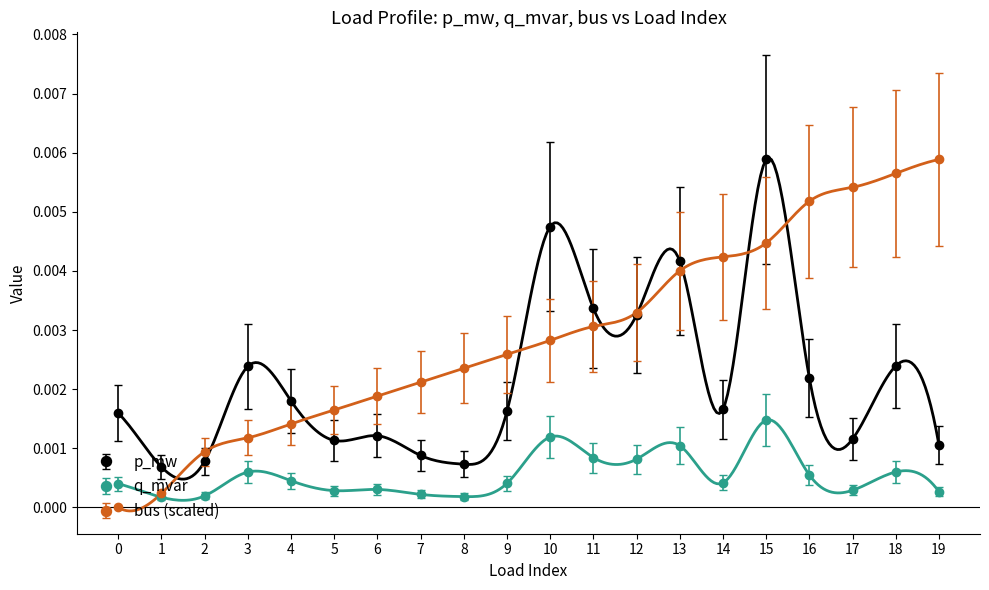

What are all the series names shown in the legend?

p_mw, q_mvar, bus